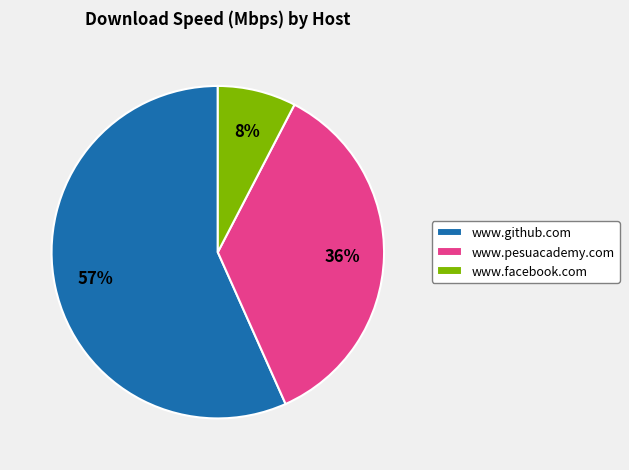

Which slice is the smallest?

www.facebook.com